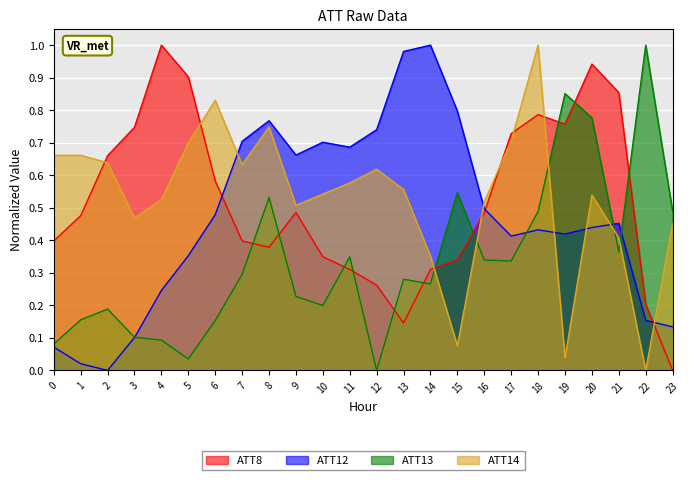

Where is the first local maximum for ATT8?

4